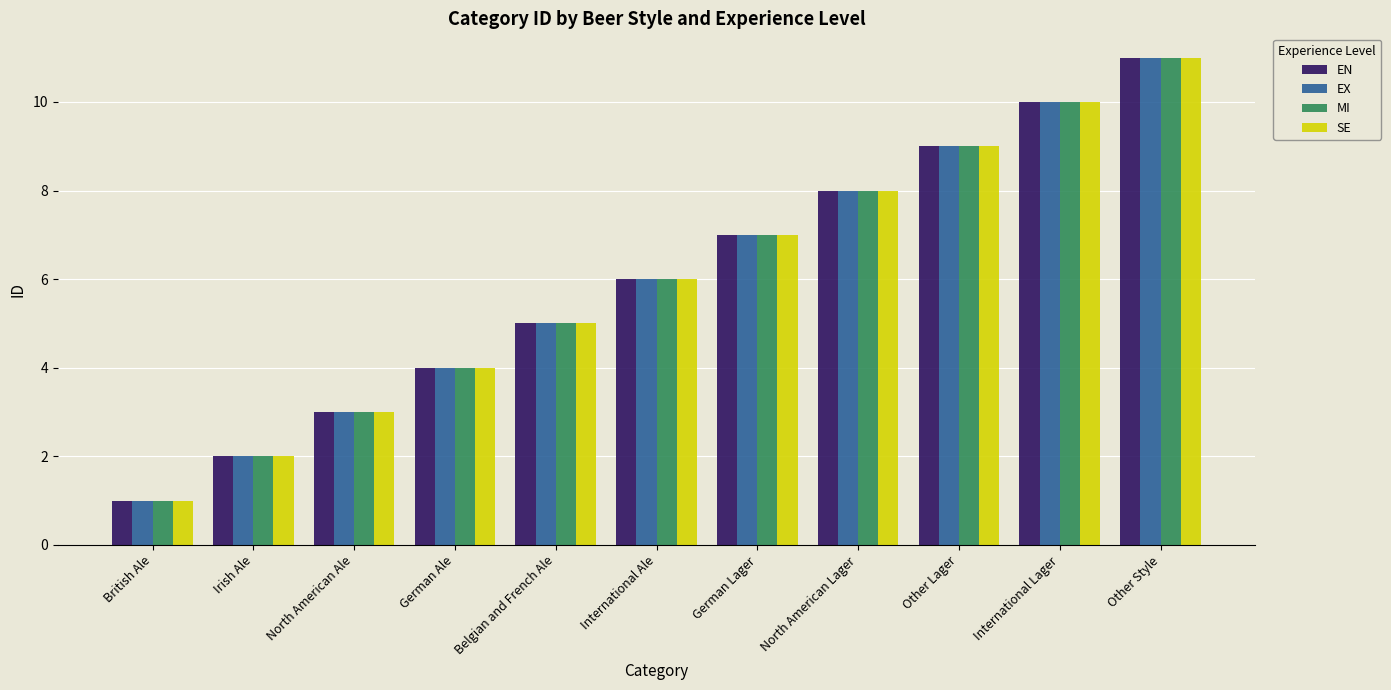

How many data points in EX are less than 6?

5